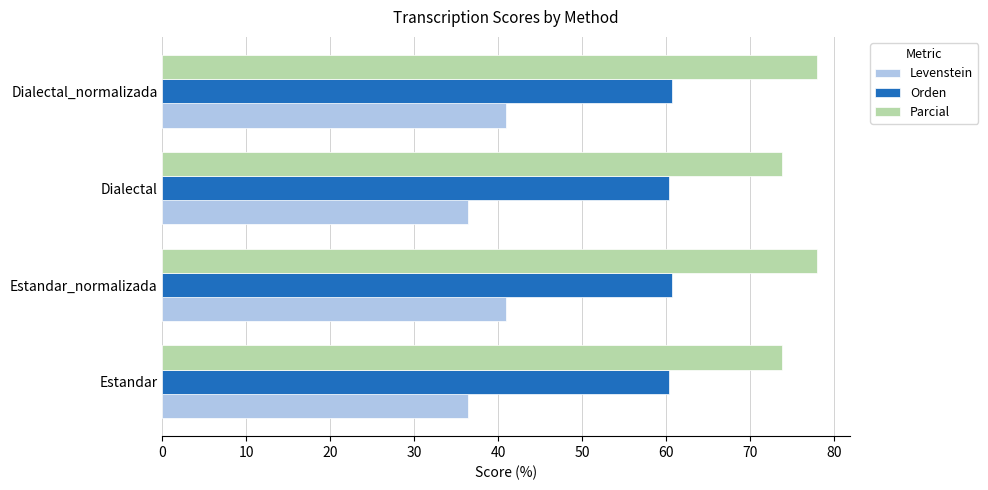

Which series has the largest total across all categories?

Parcial